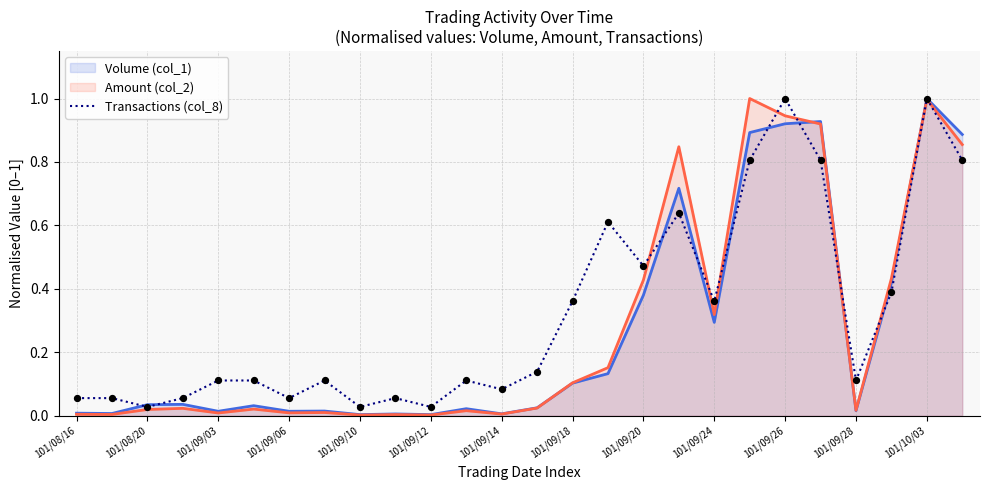

What is the maximum value shown in the chart?

1.0